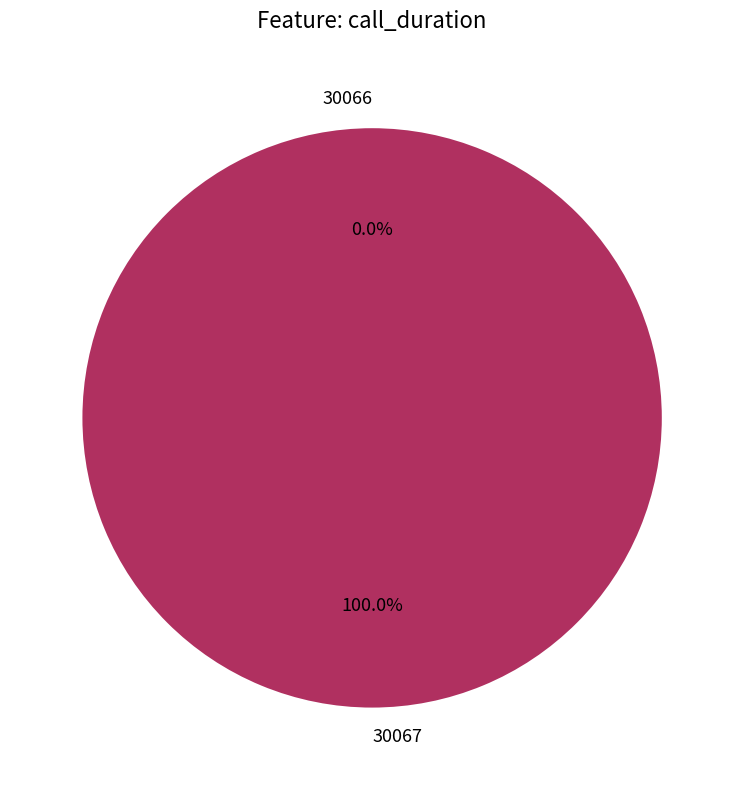

To the nearest percent, what is the combined percentage of 30066 and 30067?

100%